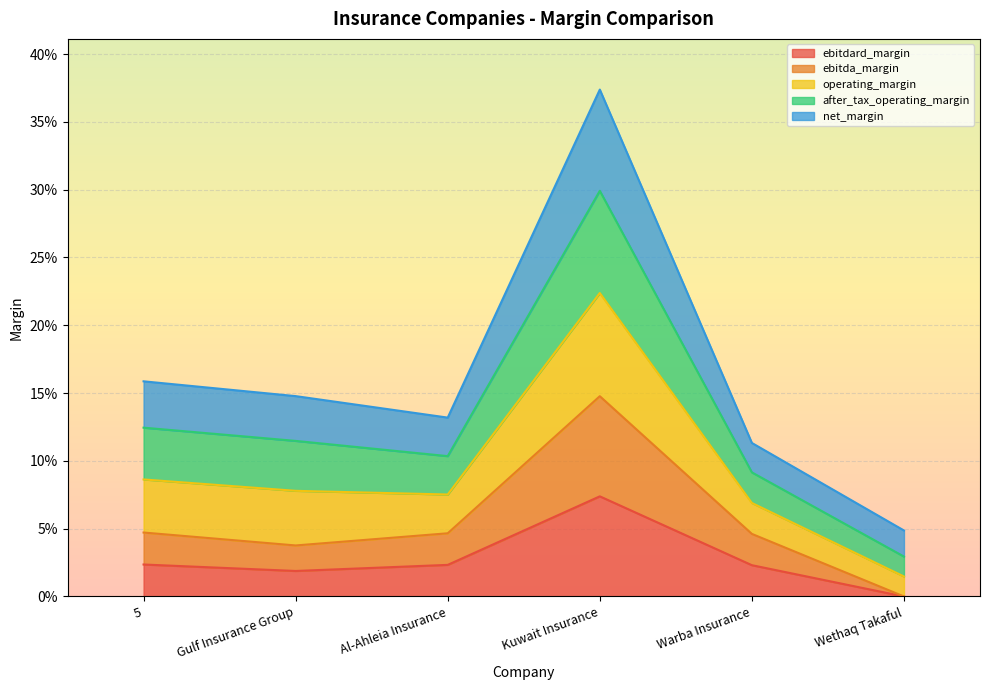

The after_tax_operating_margin series shows 0.2 at Gulf Insurance Group. True or false?

False